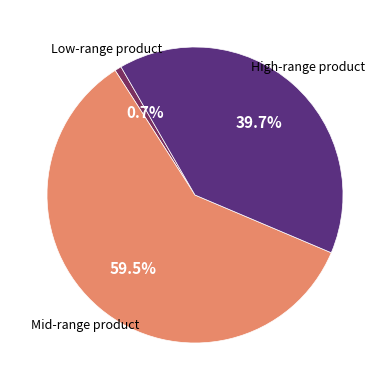

Does any single category account for the majority?

Yes